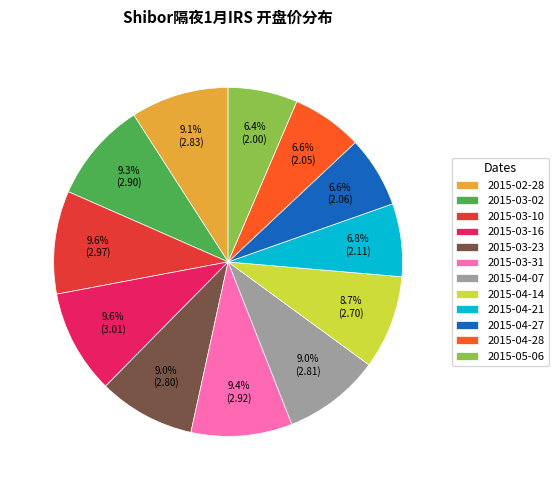

What percentage is the 2015-03-02 slice, to the nearest percent?

9%